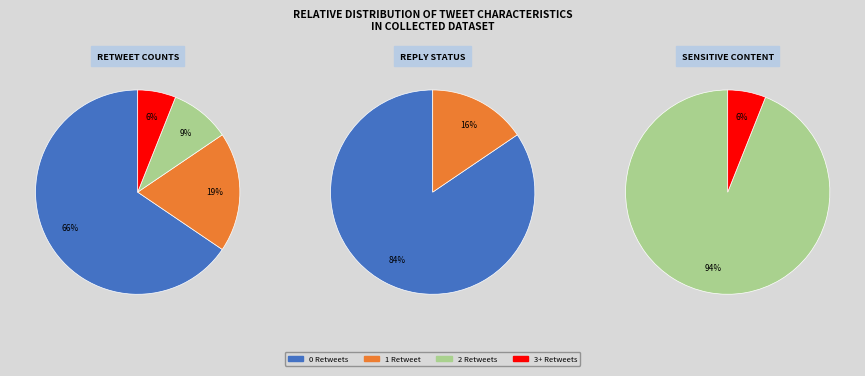

What is the ratio of the value at IsReply_No to the value at IsReply_Yes?

5.4